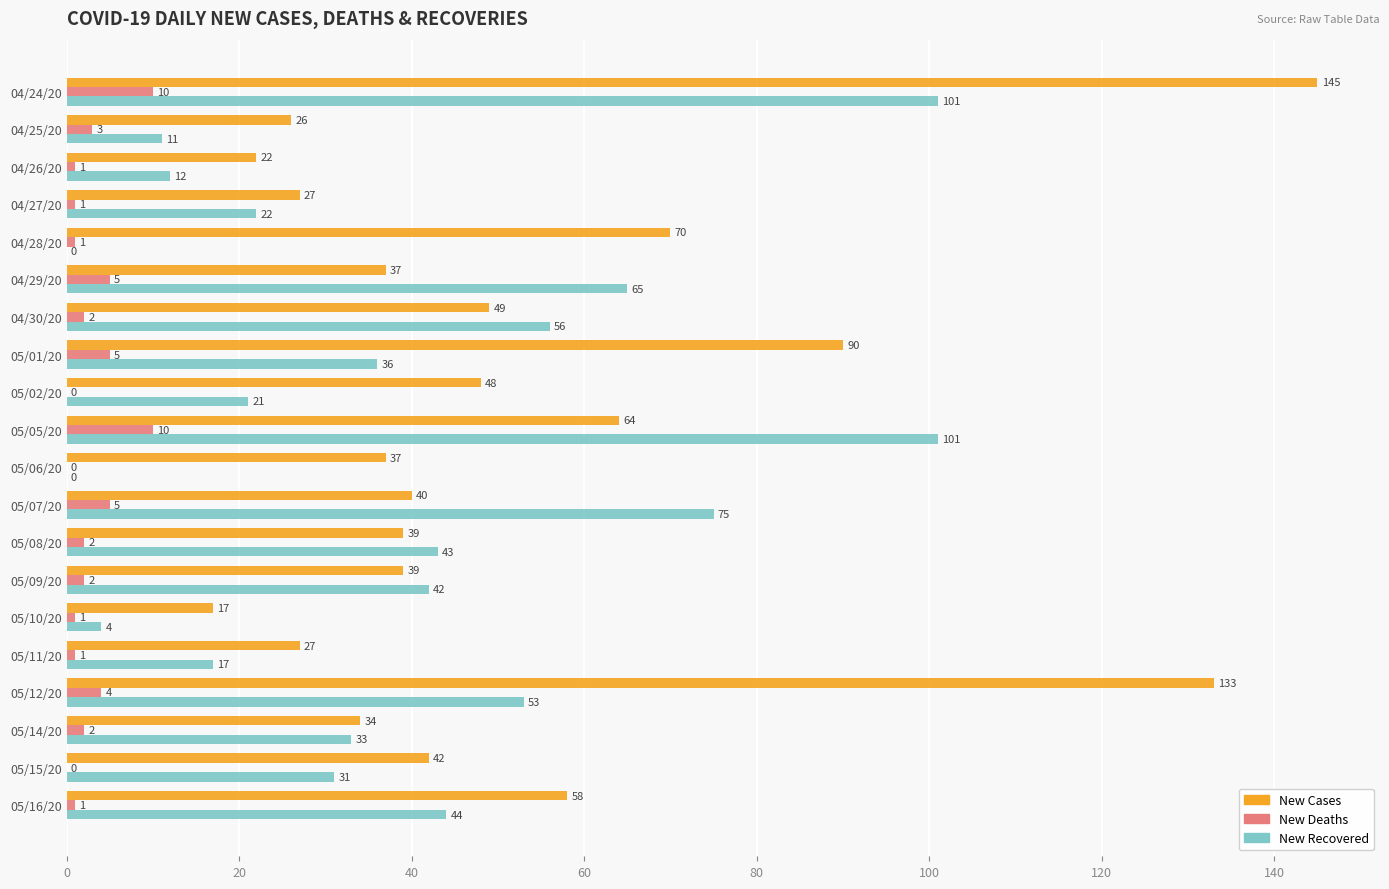

Which series has the largest range (max minus min)?

New Cases